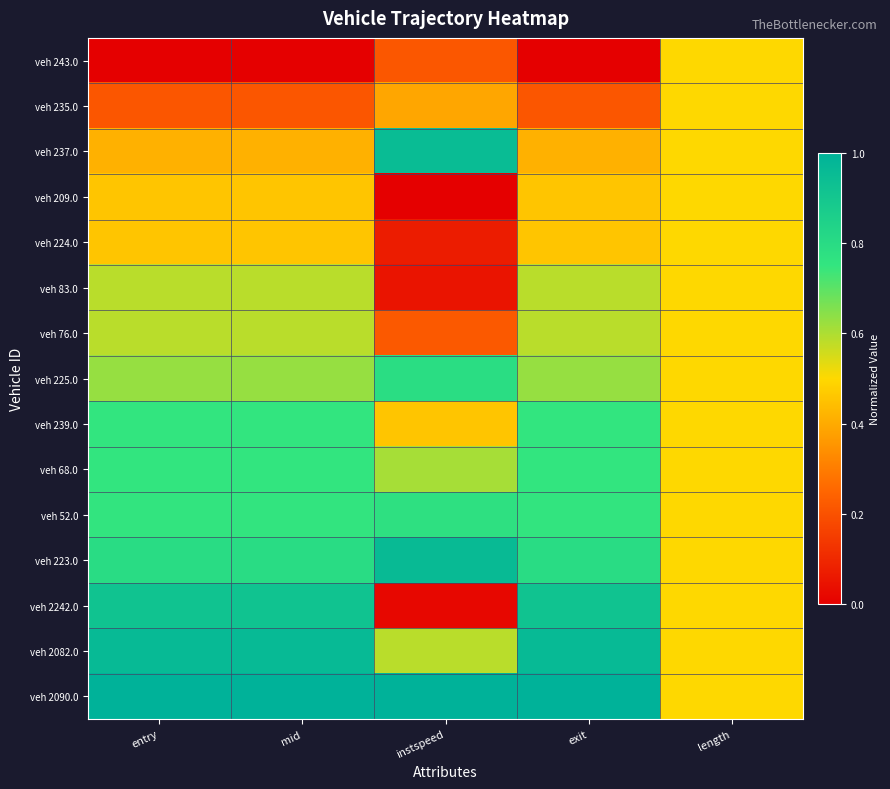

Reading left to right, list all the values displayed in this chart.

veh 243.0: entry=0.0	mid=0.0	instspeed=0.2	exit=0.0	length=0.5
veh 235.0: entry=0.2	mid=0.2	instspeed=0.4	exit=0.2	length=0.5
veh 237.0: entry=0.4	mid=0.4	instspeed=1.0	exit=0.4	length=0.5
veh 209.0: entry=0.5	mid=0.5	instspeed=0.0	exit=0.5	length=0.5
veh 224.0: entry=0.5	mid=0.5	instspeed=0.1	exit=0.5	length=0.5
veh 83.0: entry=0.6	mid=0.6	instspeed=0.1	exit=0.6	length=0.5
veh 76.0: entry=0.6	mid=0.6	instspeed=0.2	exit=0.6	length=0.5
veh 225.0: entry=0.6	mid=0.6	instspeed=0.8	exit=0.6	length=0.5
veh 239.0: entry=0.8	mid=0.8	instspeed=0.5	exit=0.8	length=0.5
veh 68.0: entry=0.8	mid=0.8	instspeed=0.6	exit=0.8	length=0.5
veh 52.0: entry=0.8	mid=0.8	instspeed=0.8	exit=0.8	length=0.5
veh 223.0: entry=0.8	mid=0.8	instspeed=1.0	exit=0.8	length=0.5
veh 2242.0: entry=0.9	mid=0.9	instspeed=0.0	exit=0.9	length=0.5
veh 2082.0: entry=1.0	mid=1.0	instspeed=0.6	exit=1.0	length=0.5
veh 2090.0: entry=1.0	mid=1.0	instspeed=1.0	exit=1.0	length=0.5